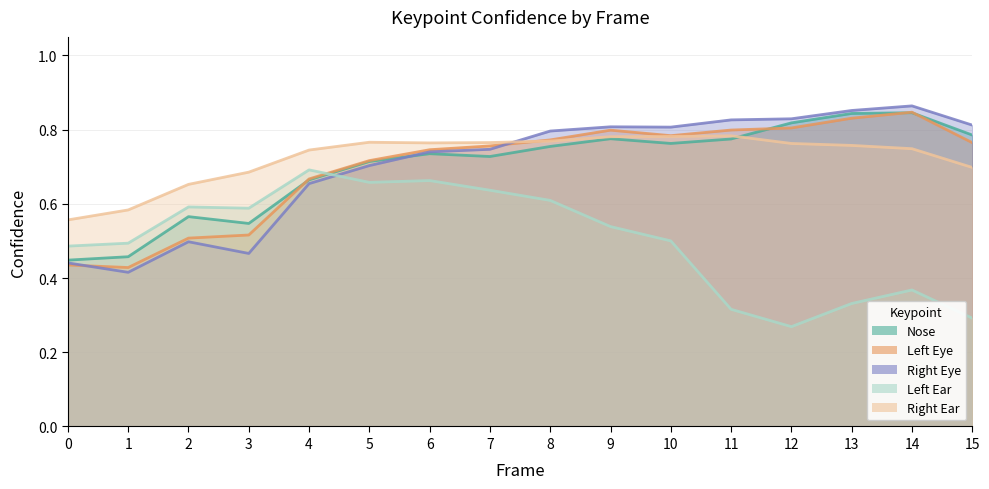

What value does the a_left_eye_confidence series have at 1?

0.4